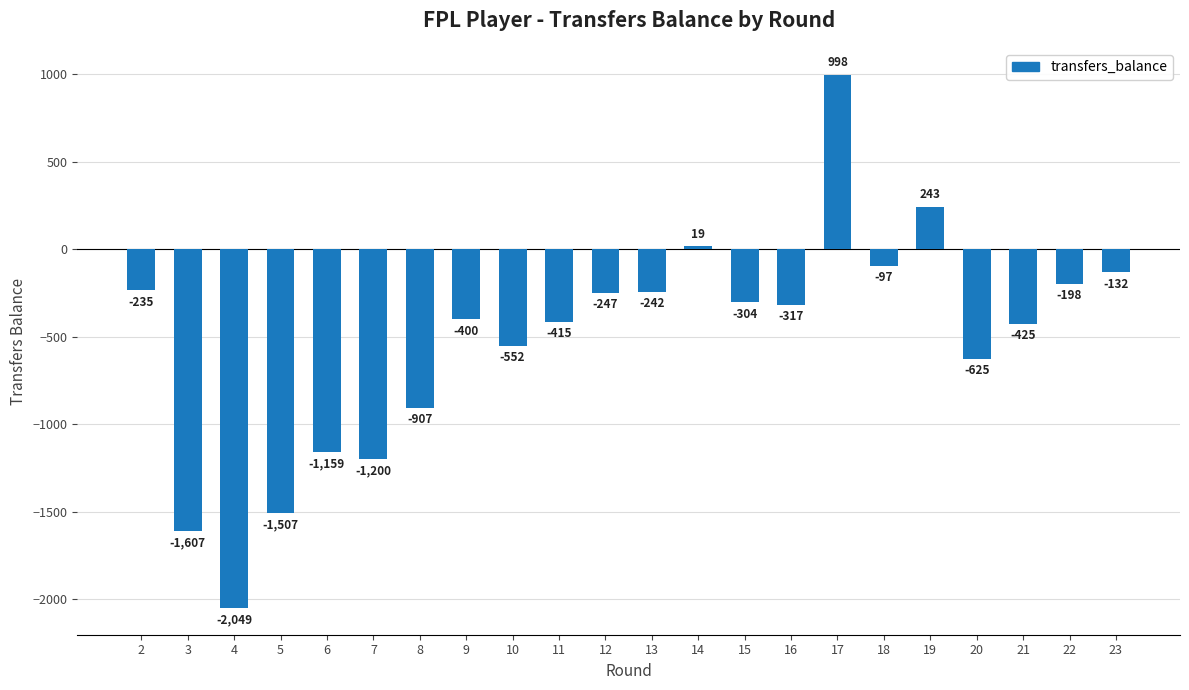

Between 19 and 12, which is larger?

19